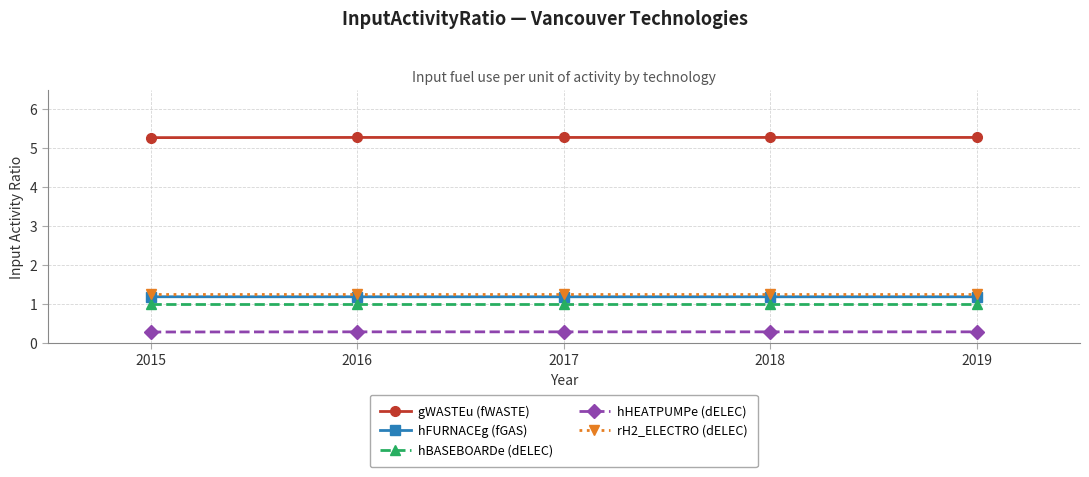

What is the total value across all series at 2017?

9.0